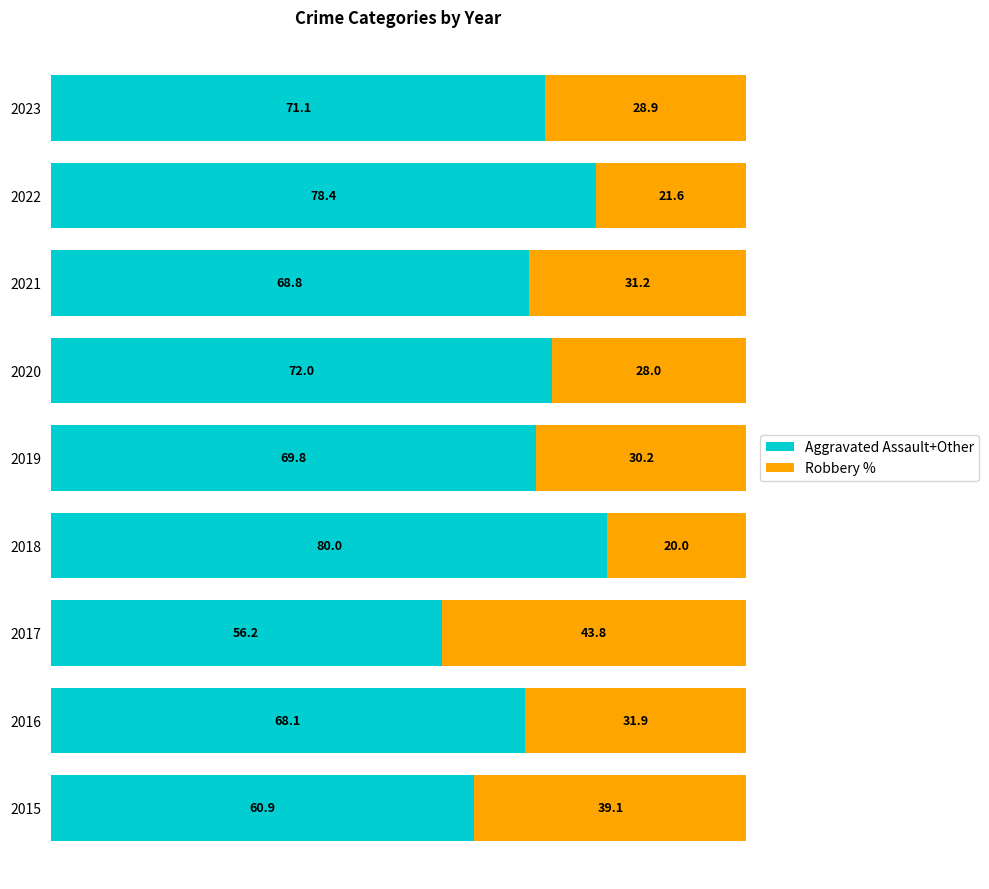

What is the highest value of the Aggravated Assault+Other series?

80.0